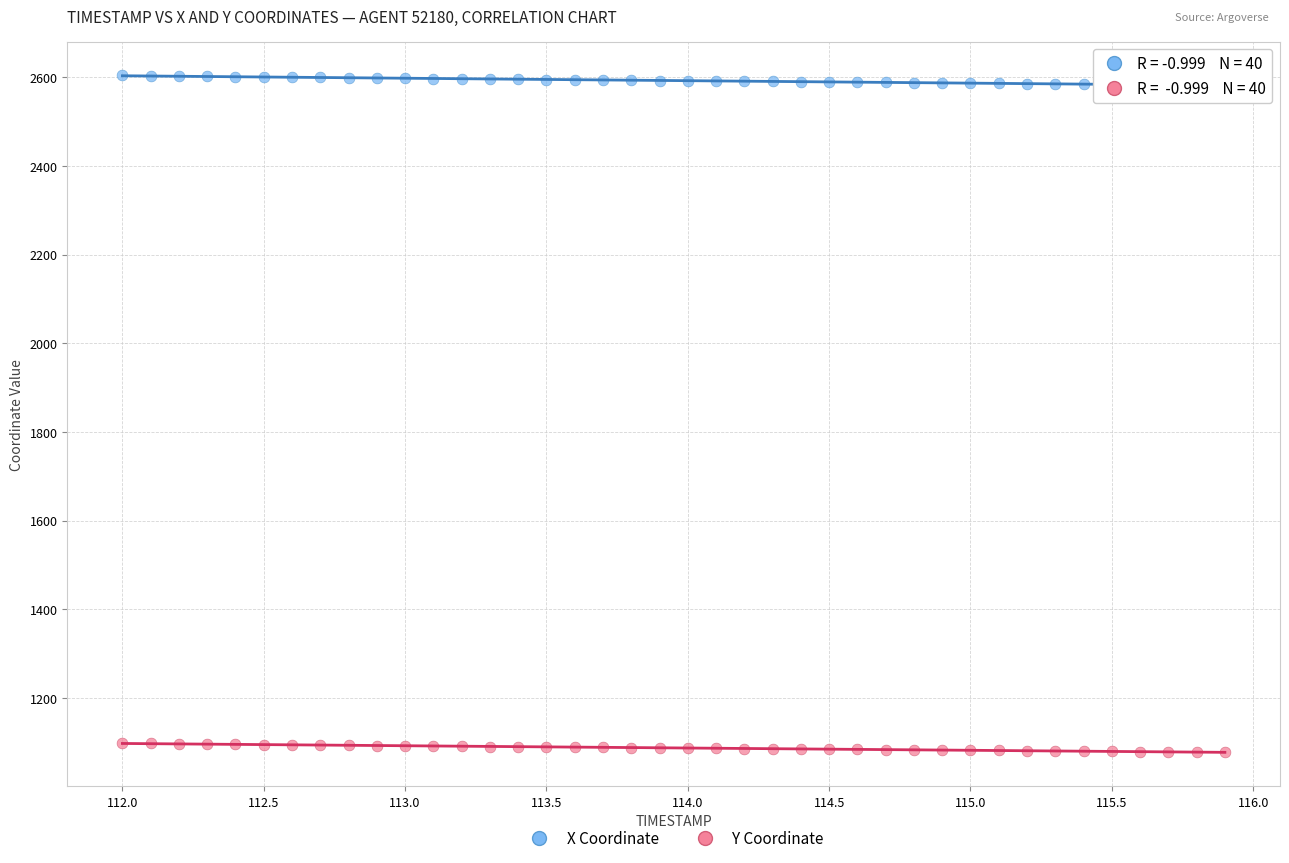

What is the X range (max minus min) for the scatter plot?

3.9